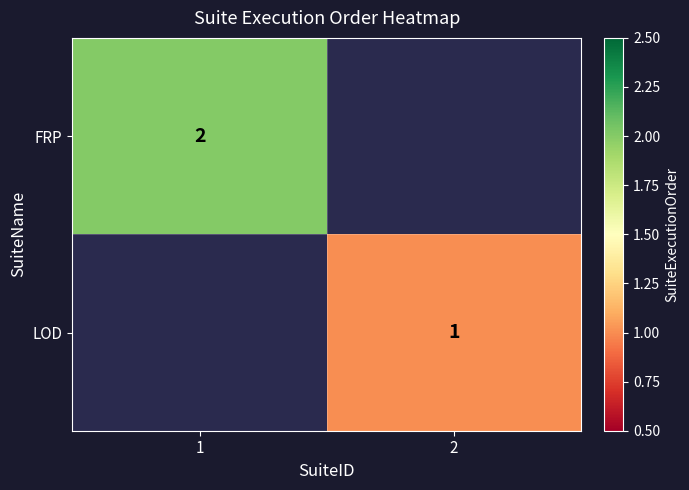

True or false: FRP has a value of 2 at 1.

True